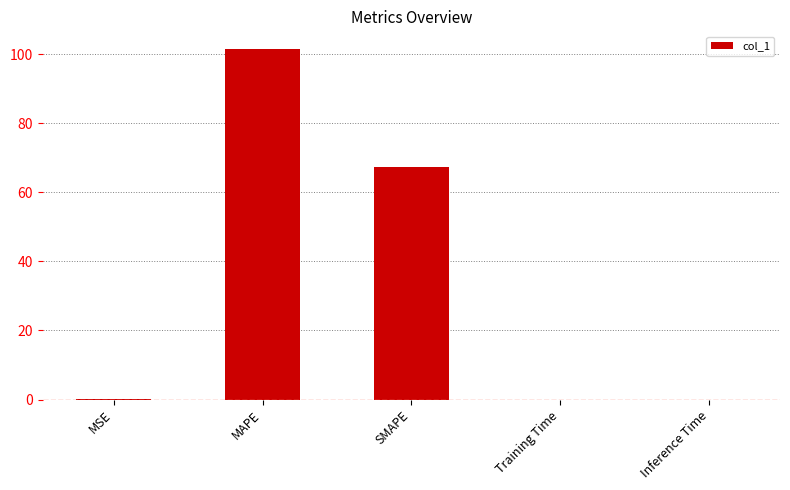

At which category does the chart reach its peak across all series?

MAPE